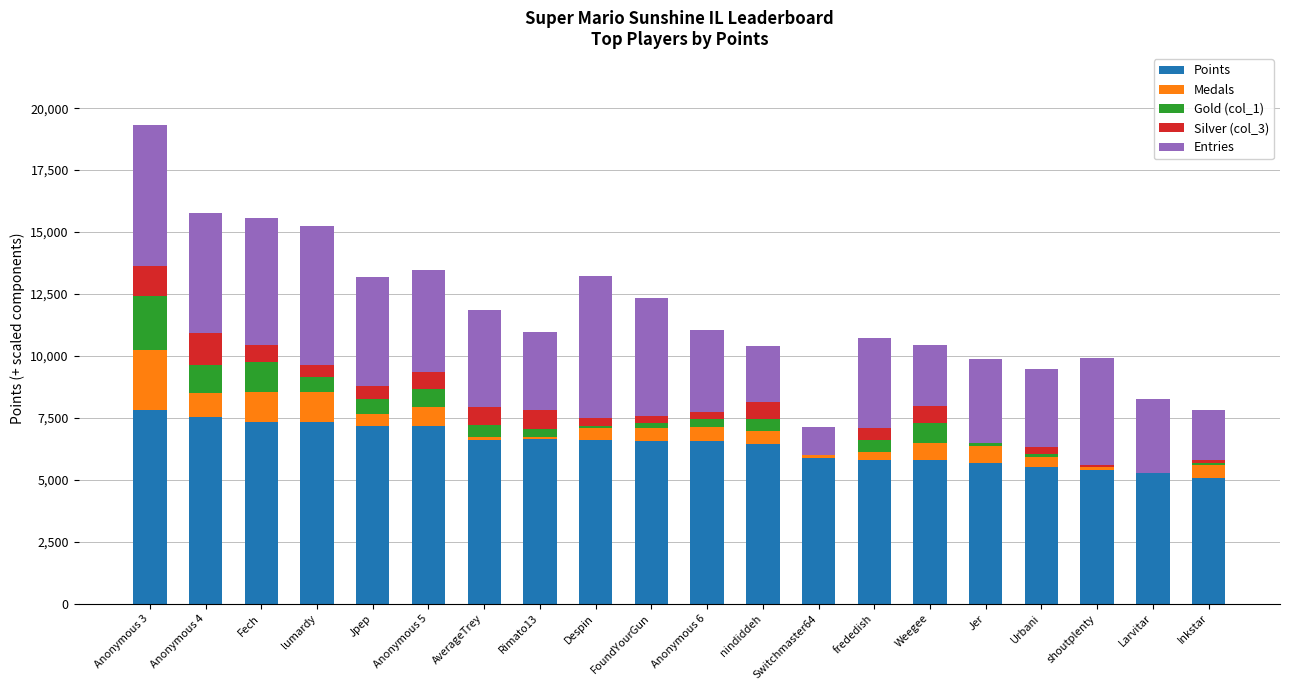

At which category is the sum across all series the highest?

Anonymous 3